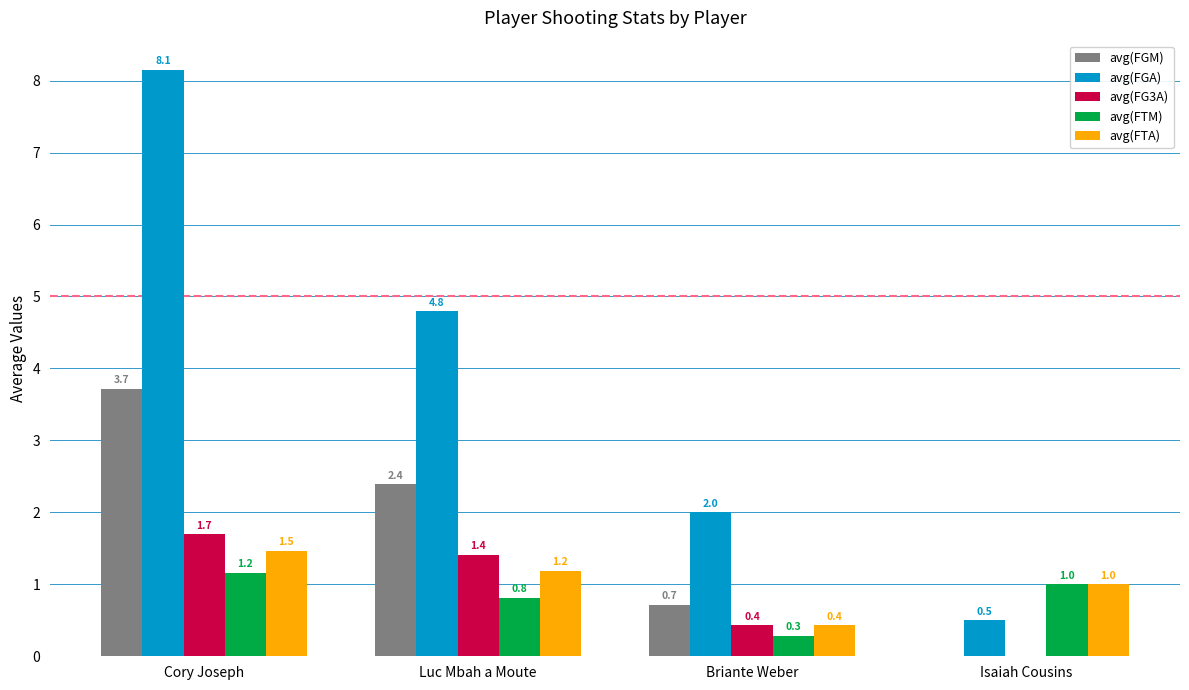

What is the highest value of the avg(FGA) series?

8.1